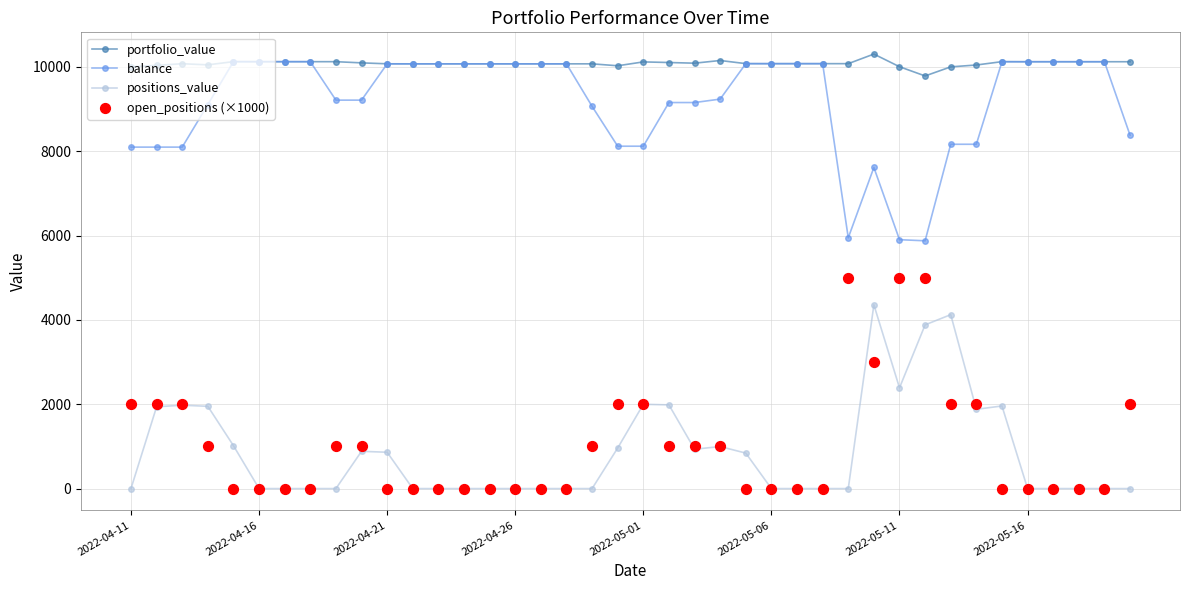

At which category is the sum across all series the highest?

29